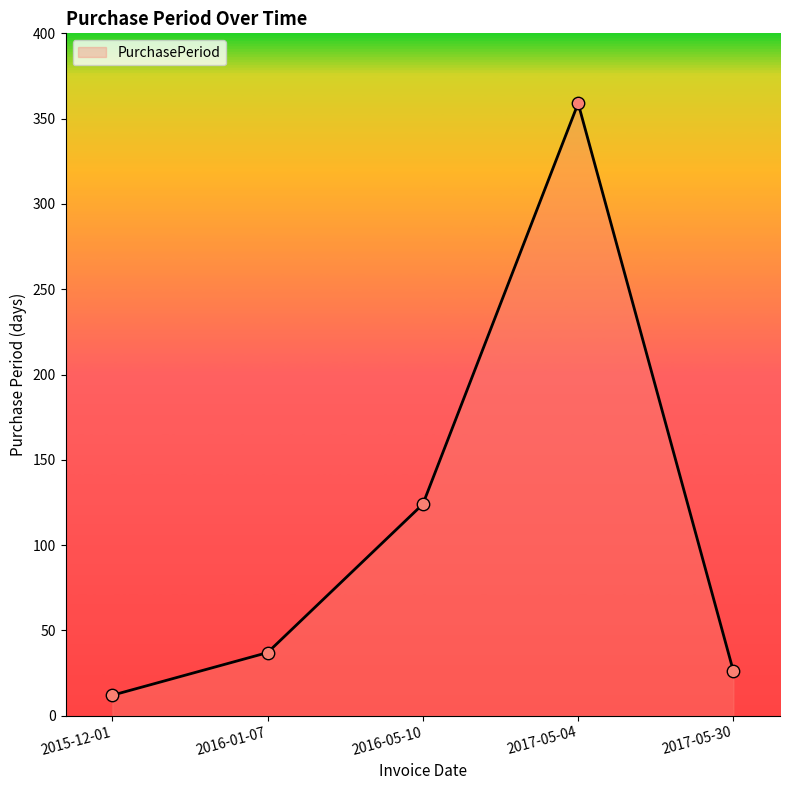

Approximately how many times larger is the value at 2015-12-01 compared to 2017-05-30?

0.5